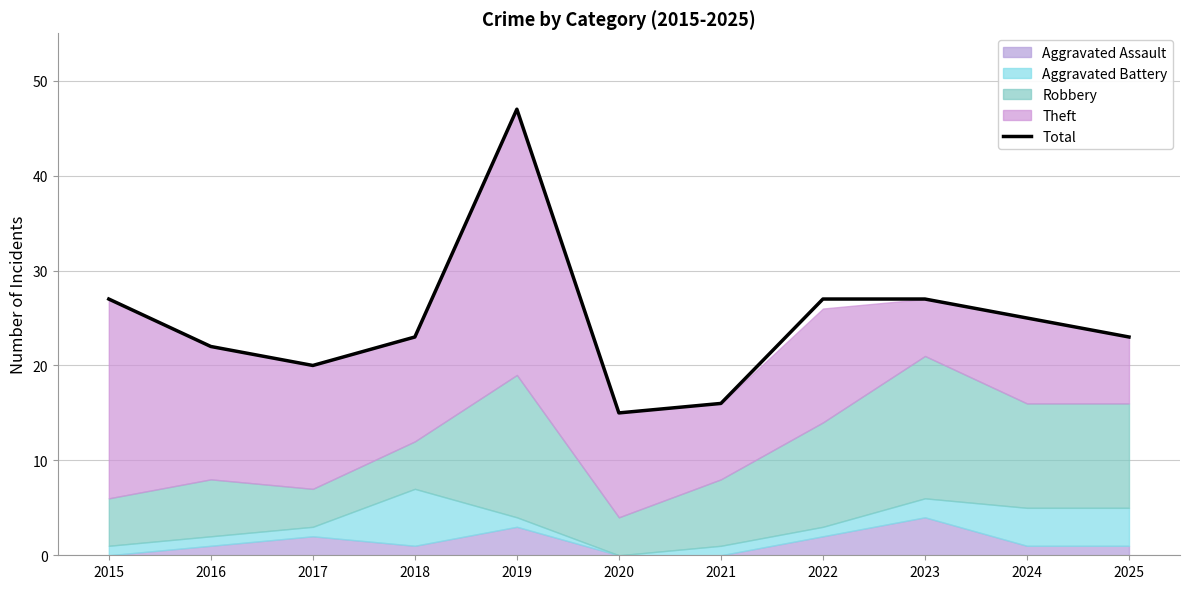

How many data points are less than 23?

4